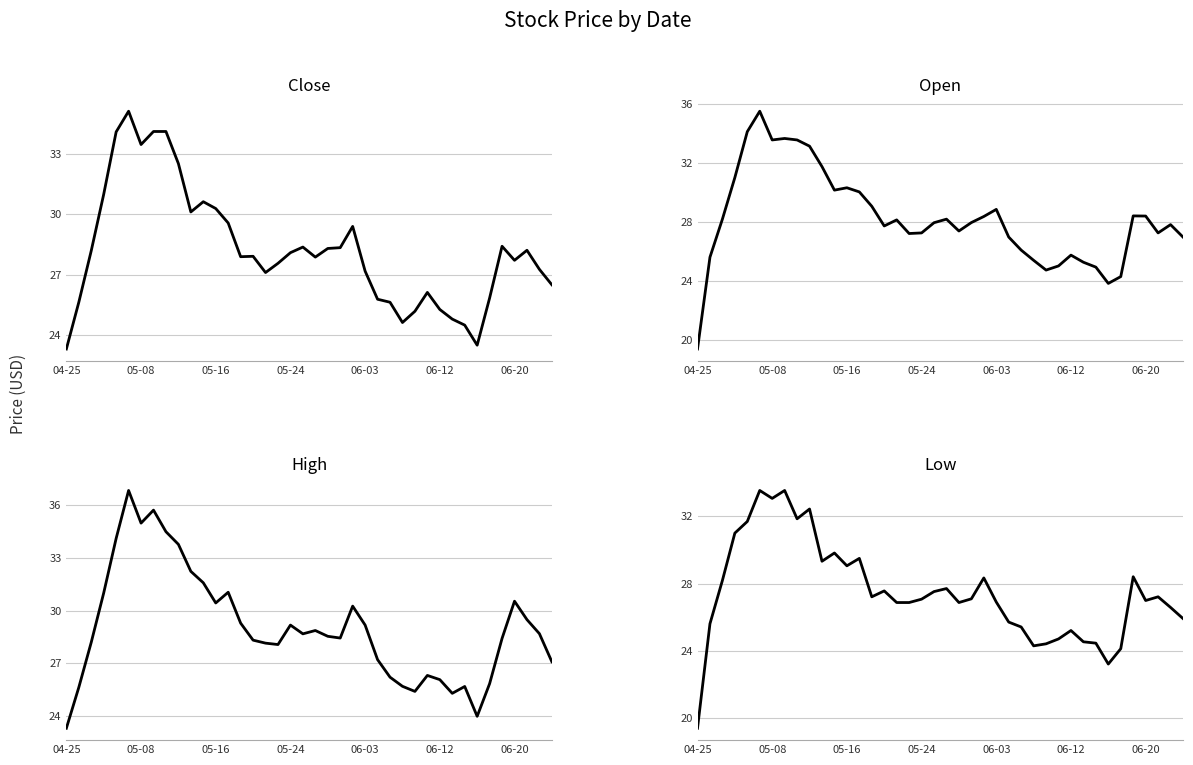

What is the minimum value for close?

23.3